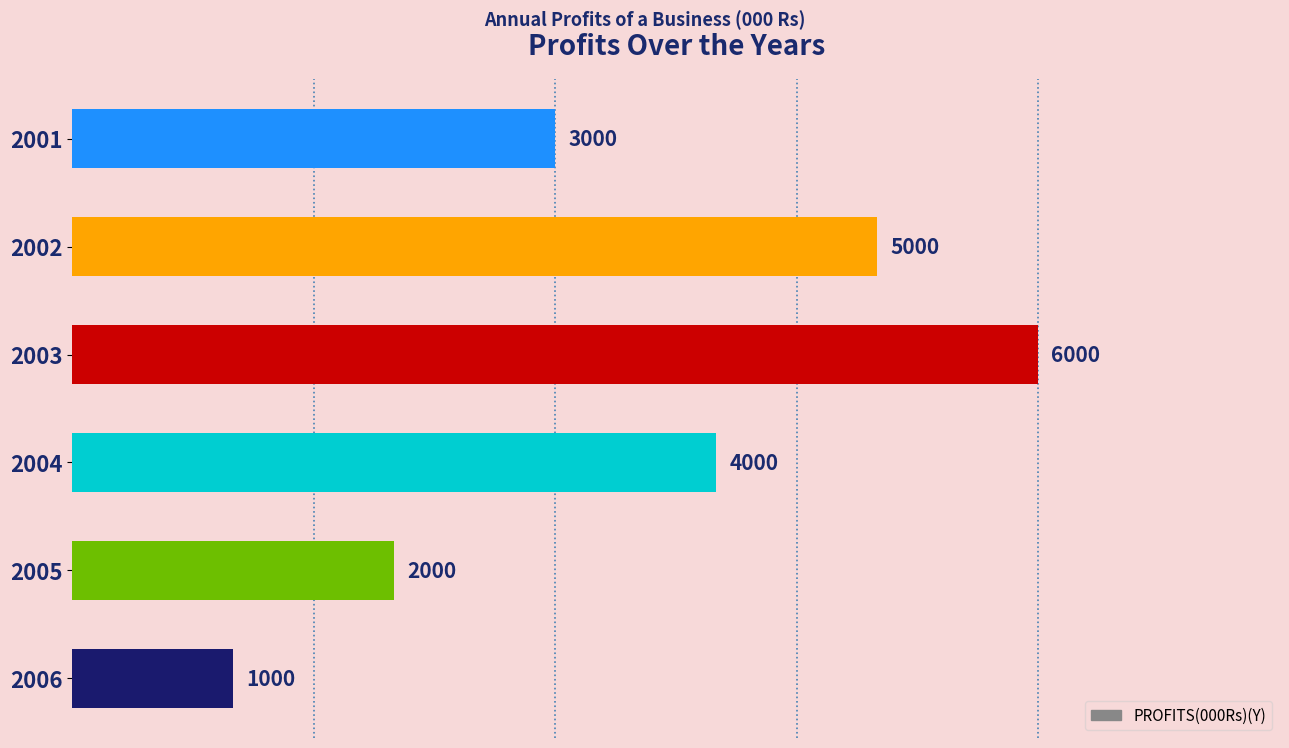

List the labels in order of value, smallest first.

2006, 2005, 2001, 2004, 2002, 2003